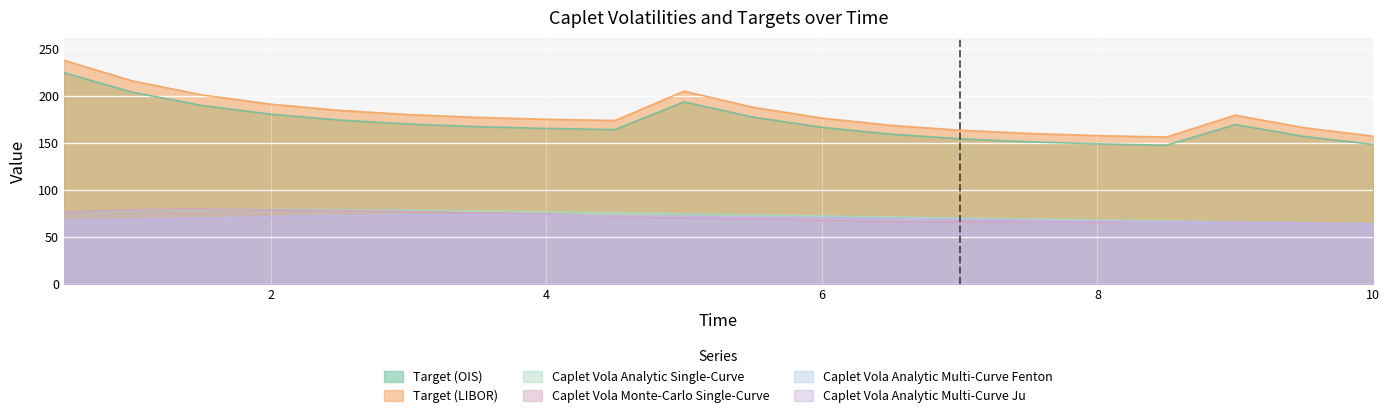

At which category is the sum across all series the highest?

0.5